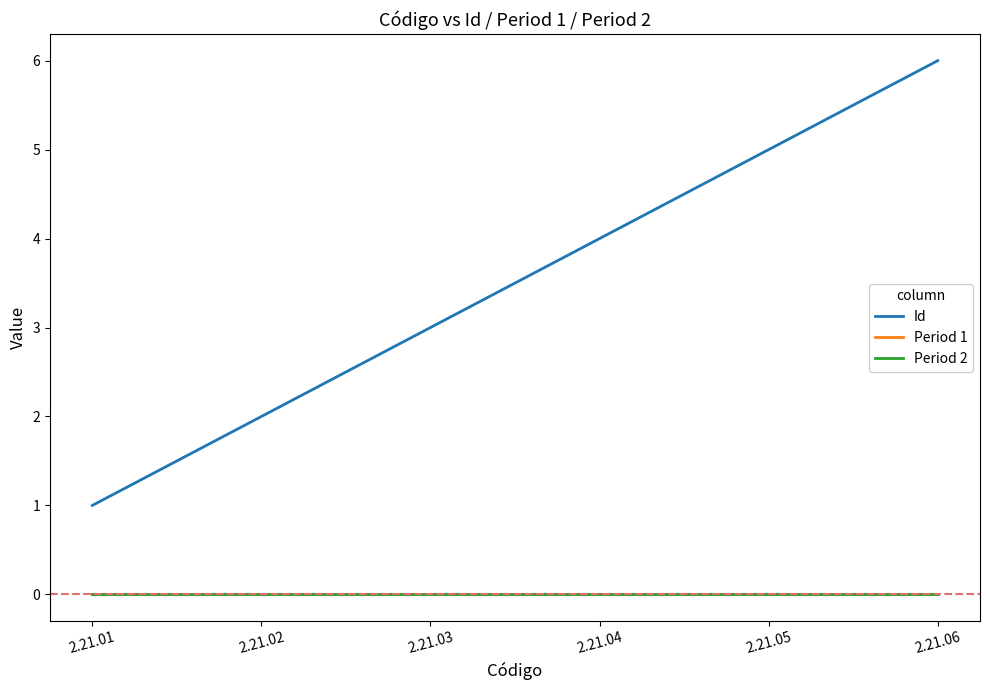

Reading left to right, list all the values displayed in this chart.

Id: 2.21.01=1	2.21.02=2	2.21.03=3	2.21.04=4	2.21.05=5	2.21.06=6
Period 1: 2.21.01=0	2.21.02=0	2.21.03=0	2.21.04=0	2.21.05=0	2.21.06=0
Period 2: 2.21.01=0	2.21.02=0	2.21.03=0	2.21.04=0	2.21.05=0	2.21.06=0